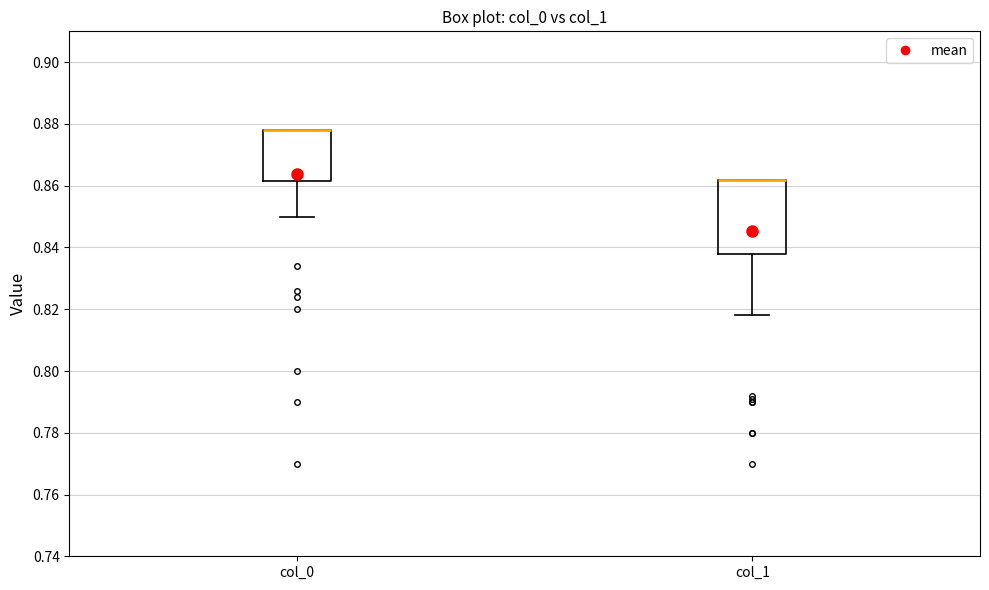

Where does the lower whisker of the box for col_1 end on the y-axis? The values are not printed on the chart, so give them approximately, as read against the axis.

0.818